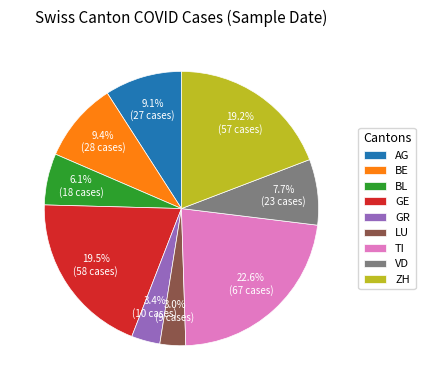

To the nearest percent, what percentage of the pie is LU?

3%